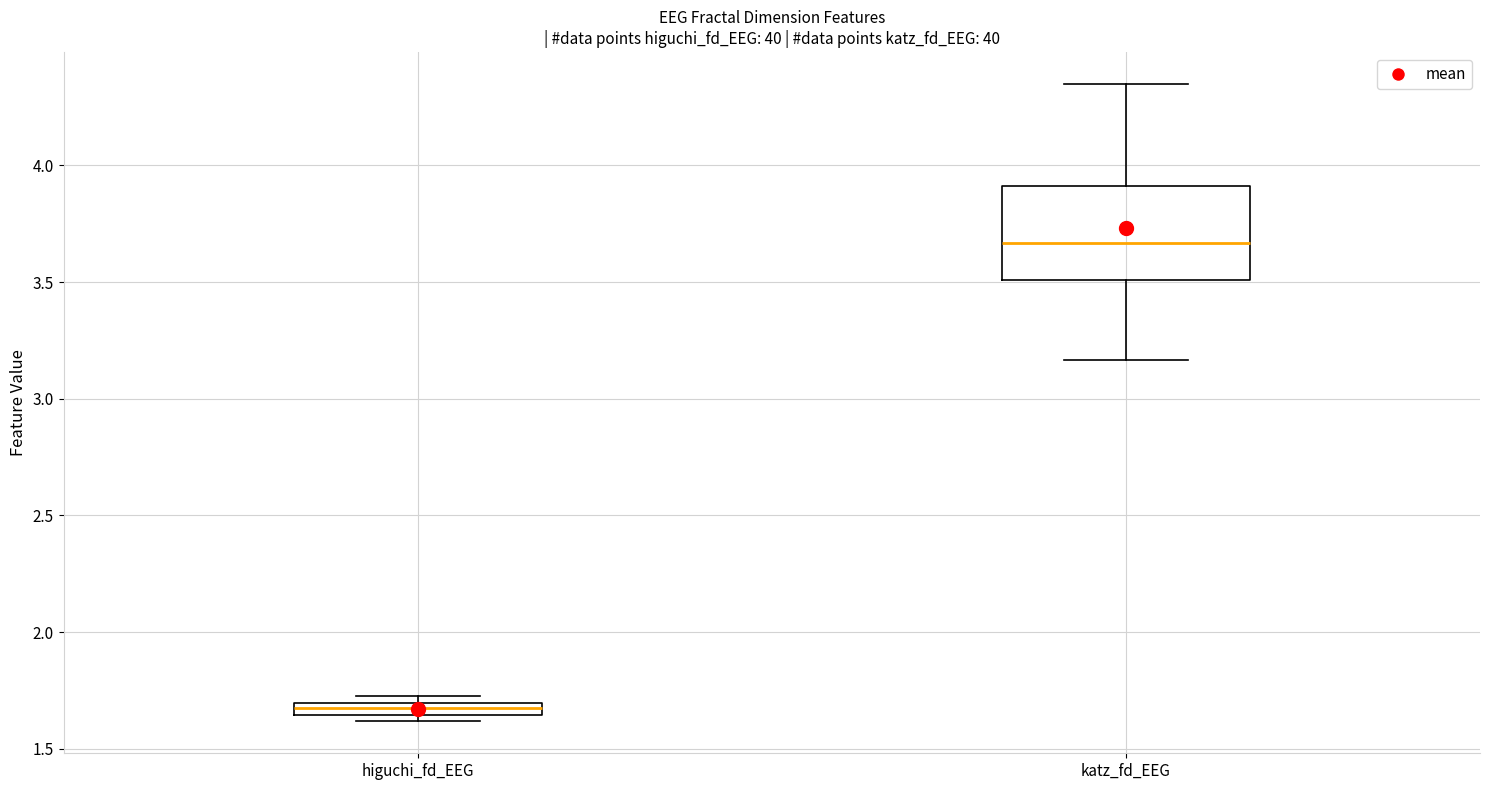

Where is the lower edge of the box for higuchi_fd_EEG on the y-axis? The values are not printed on the chart, so give them approximately, as read against the axis.

1.65